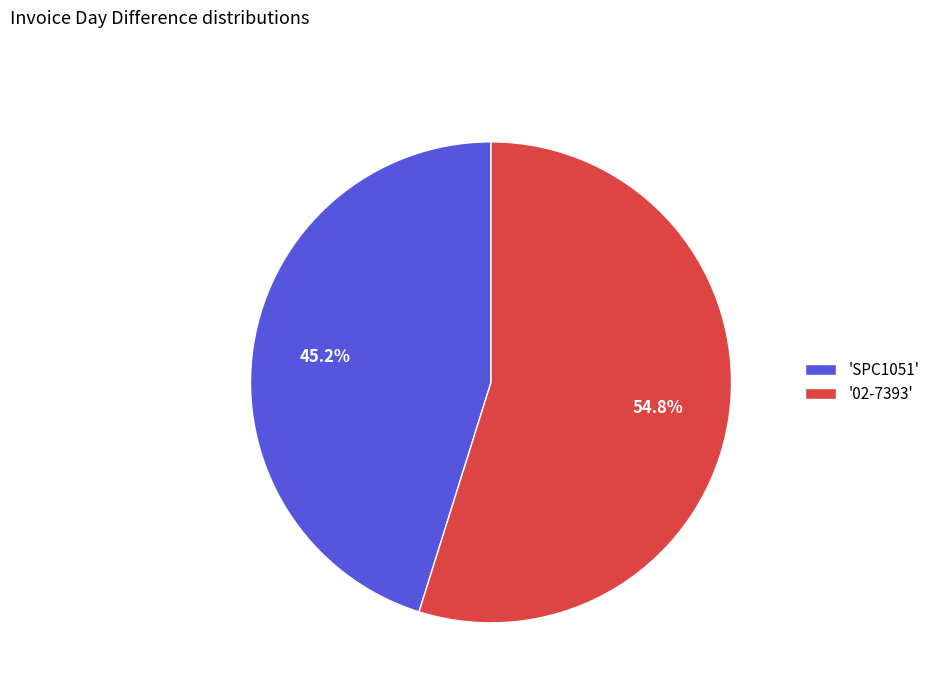

What is the ratio of the value at '02-7393' to the value at 'SPC1051'?

1.2